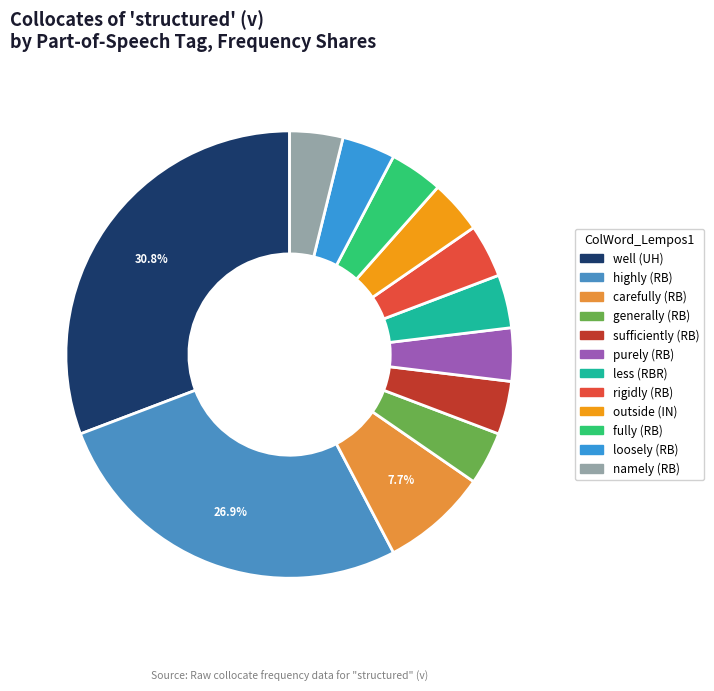

To the nearest percent, what portion does generally (RB) represent?

4%